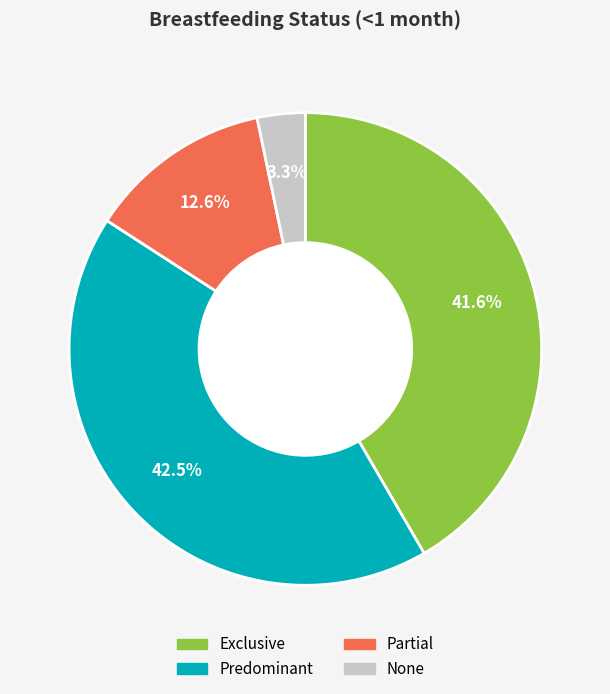

To the nearest percent, what is the difference between the largest and smallest slice percentages?

39%